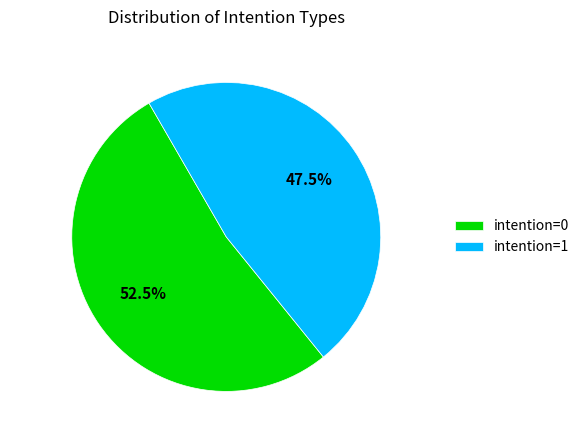

Count the number of slices in the pie.

2